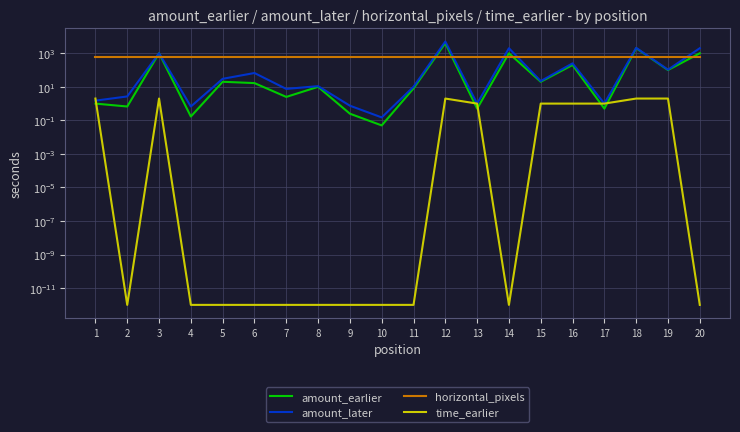

Is this an area chart (filled region under the line)?

No